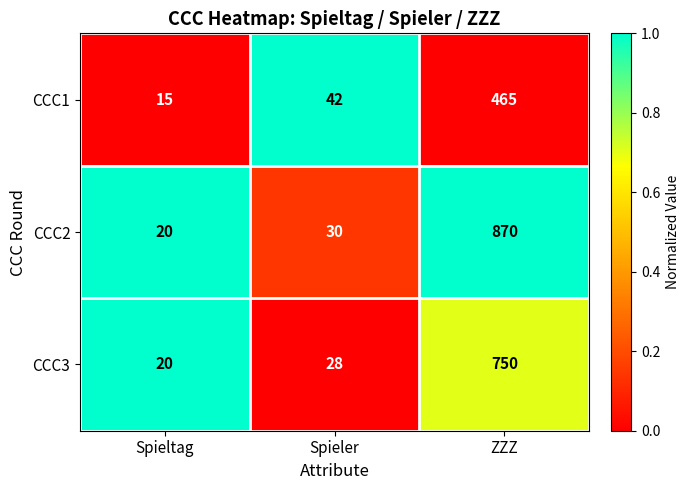

Between Spieler and ZZZ, which series saw the biggest shift?

CCC2